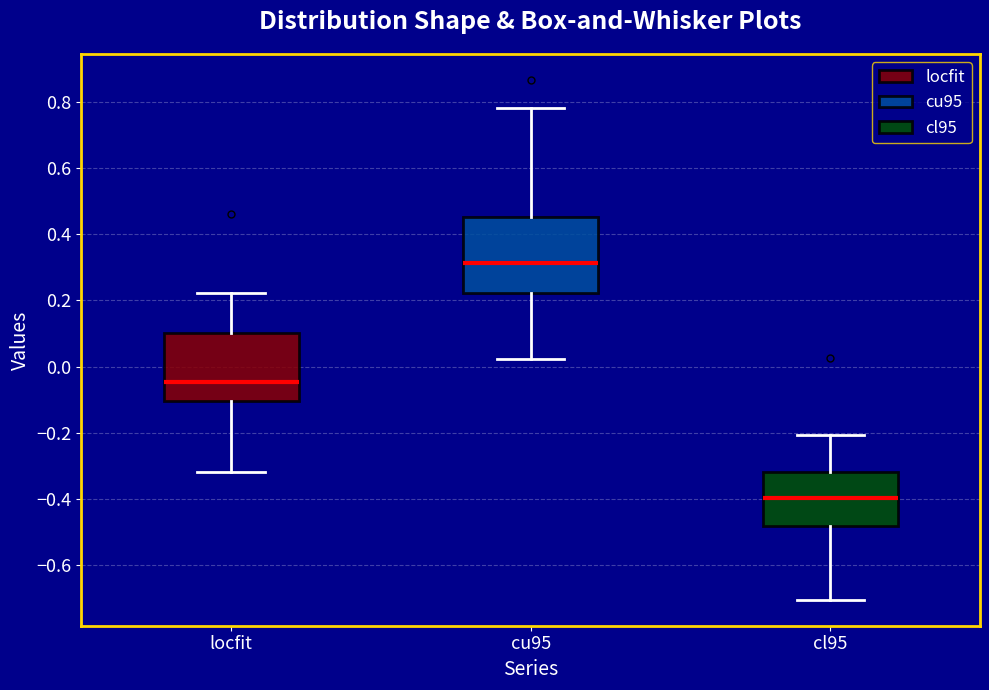

Reading left to right, read every box against the y-axis: the position of its median line, the range the box covers, and the ends of its whiskers. The values are not printed on the chart, so give them approximately, as read against the axis.

locfit: median -0.04, box -0.10 to 0.10, whiskers -0.32 to 0.22
cu95: median 0.32, box 0.22 to 0.46, whiskers 0.02 to 0.78
cl95: median -0.40, box -0.48 to -0.32, whiskers -0.70 to -0.20